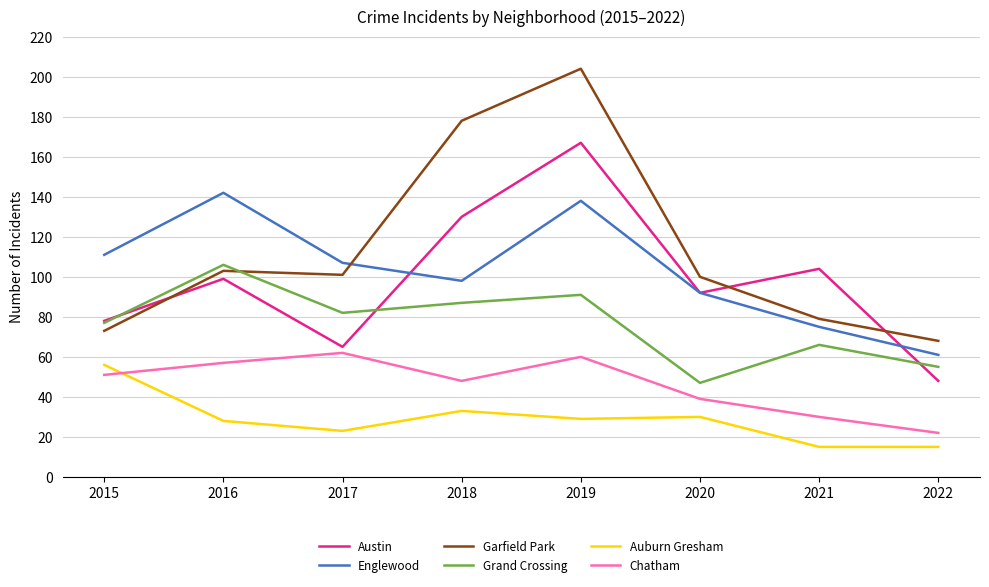

The value of Garfield Park at 2018 is 178. True or false?

True